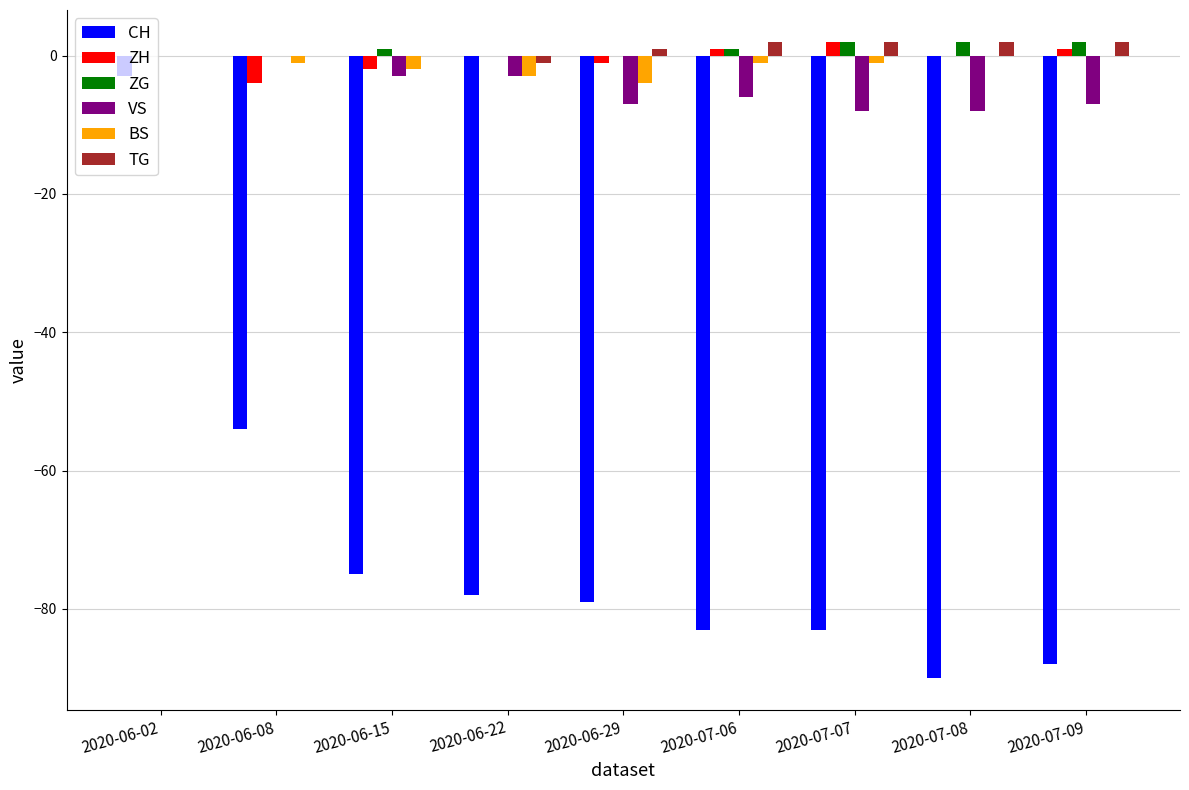

The CH series shows -78 at 2020-06-22. True or false?

True